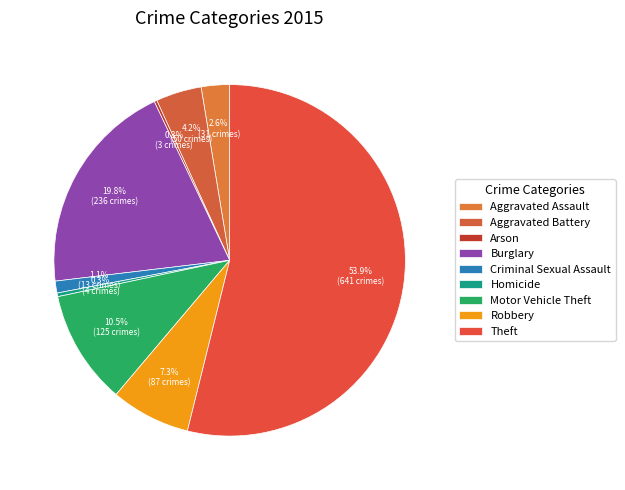

Count the number of slices in the pie.

9